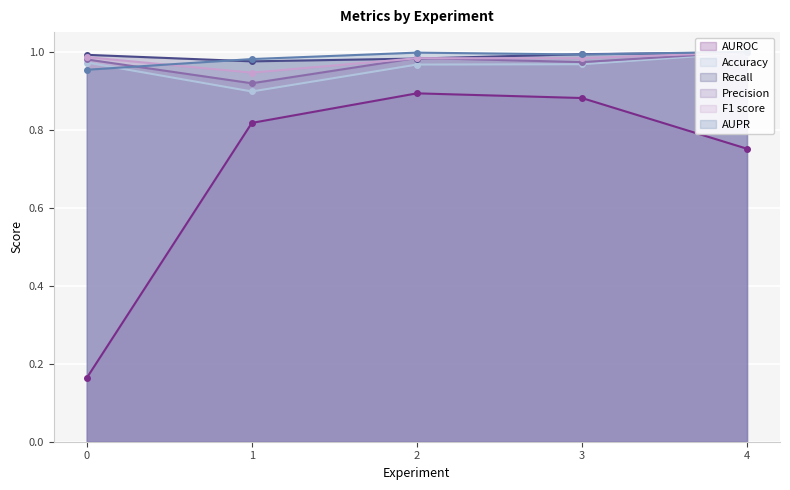

What is the average value of the F1 score series?

1.0